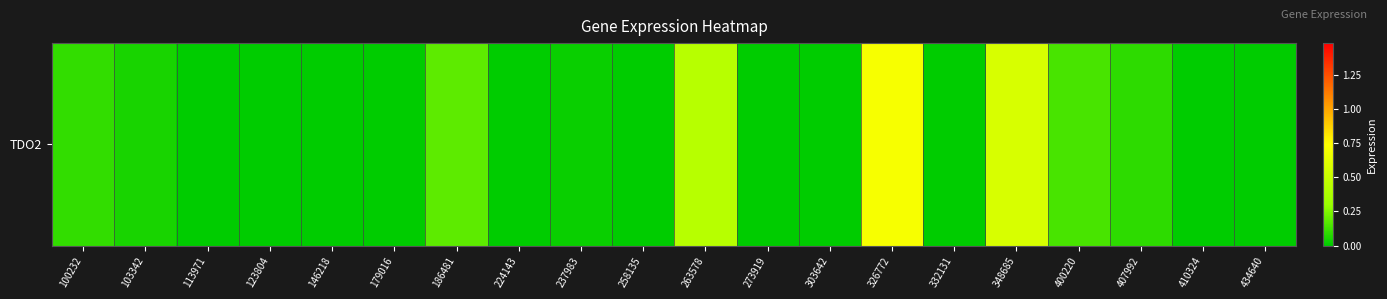

List the labels in order of value, smallest first.

113971, 123804, 146218, 179016, 224143, 258135, 273919, 303642, 332131, 410324, 434640, 237983, 103342, 407992, 100232, 400220, 186481, 263578, 348685, 326772